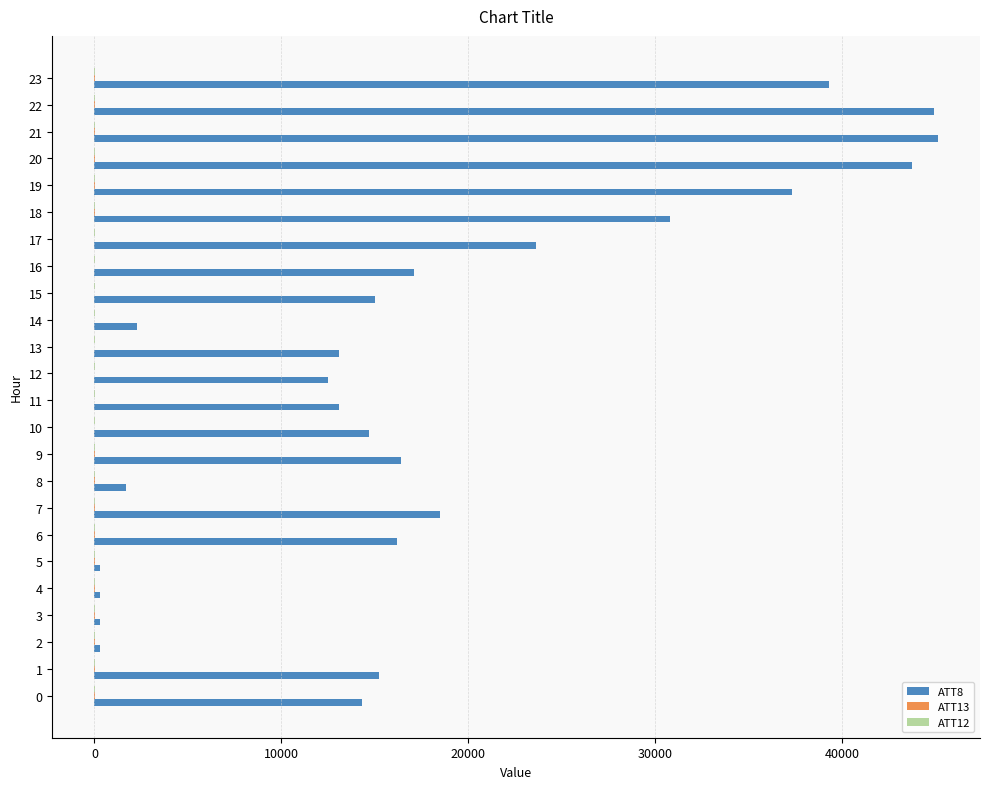

Which series has the largest total across all categories?

ATT8